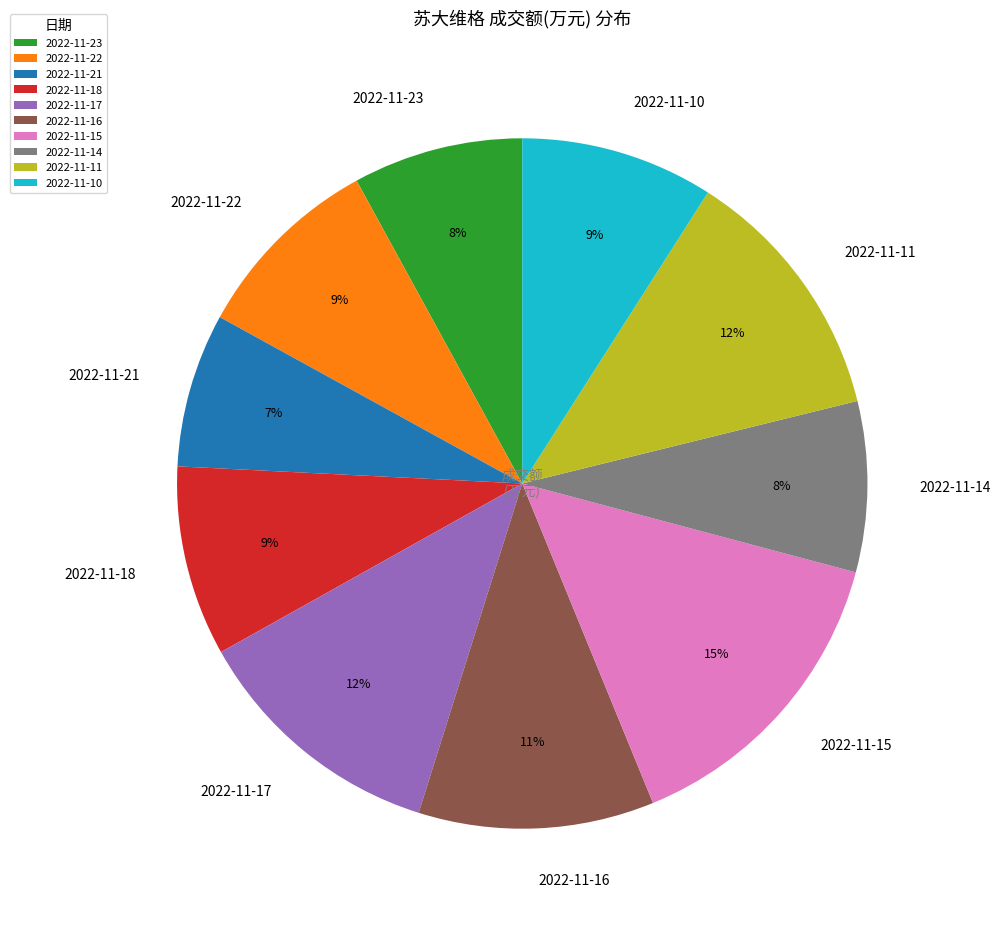

What percentage is the 2022-11-14 slice, to the nearest percent?

8%